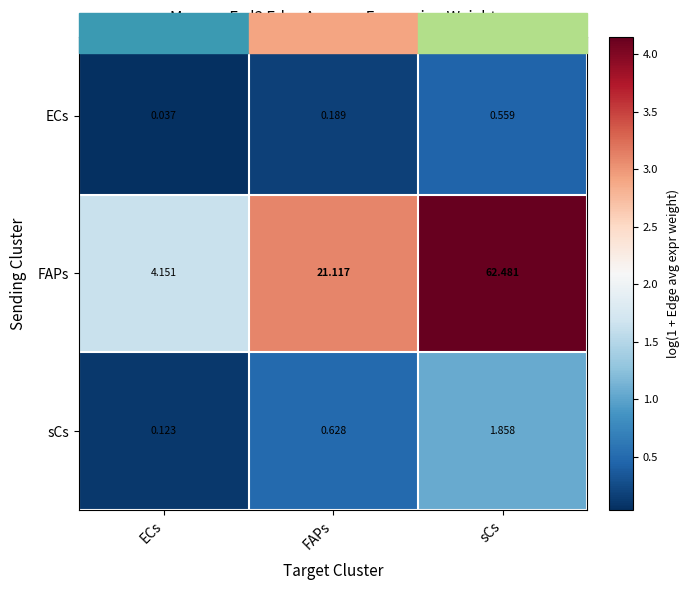

How many values in the FAPs series exceed 21?

2